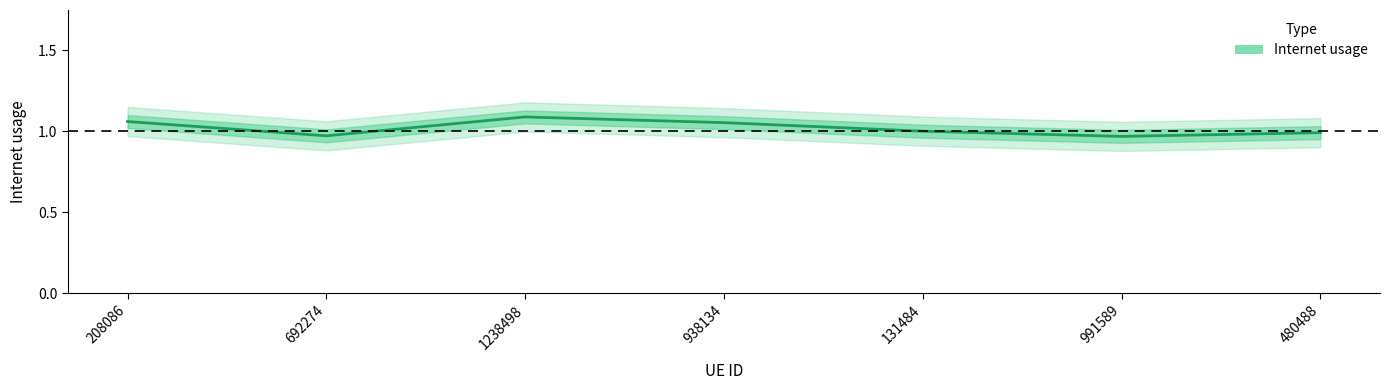

The chart shows a value of 1.7 at 692274. True or false?

False